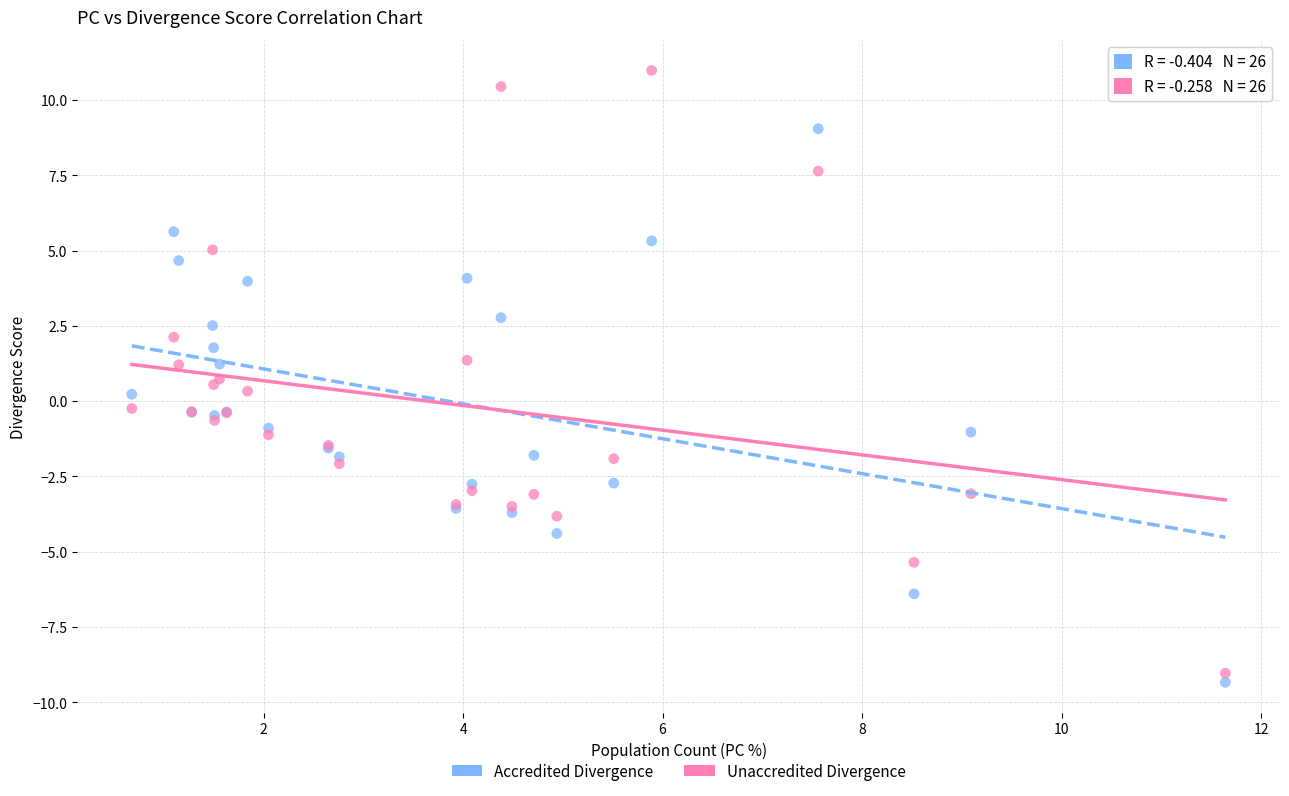

Which series contains the highest Y value?

Unaccredited Divergence